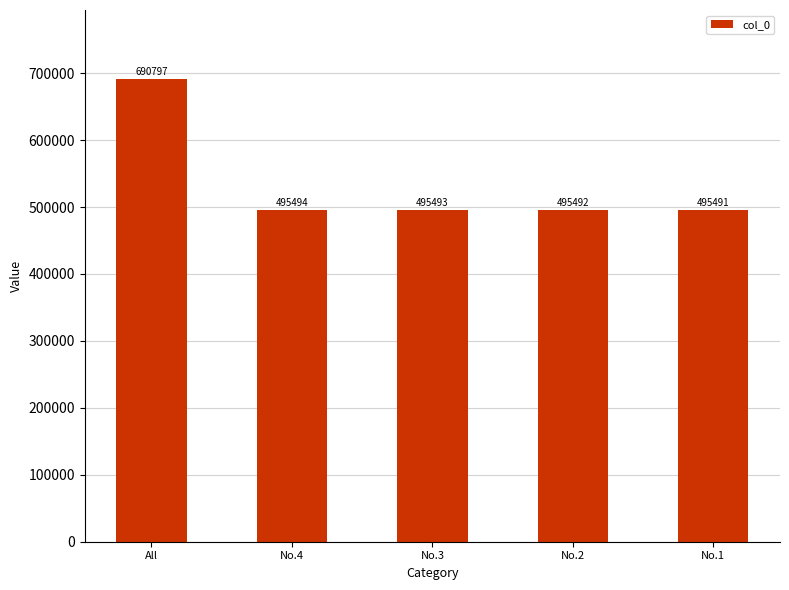

How many bars are there in total?

5